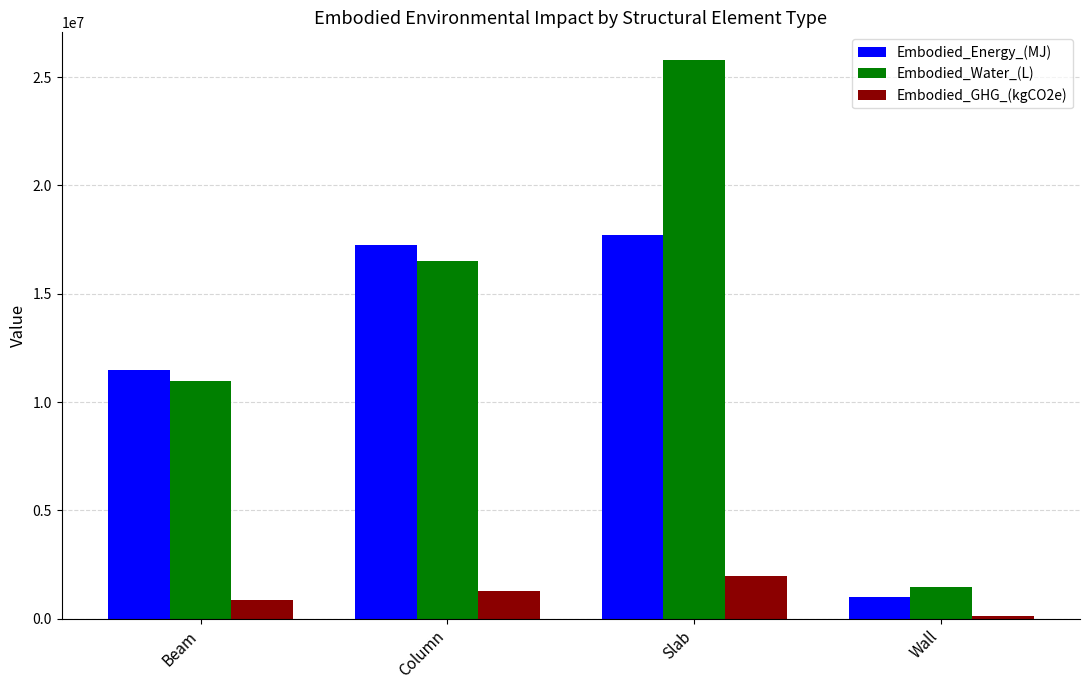

What is the difference between the Embodied_Water_(L) values at Wall and Slab?

24315084.9